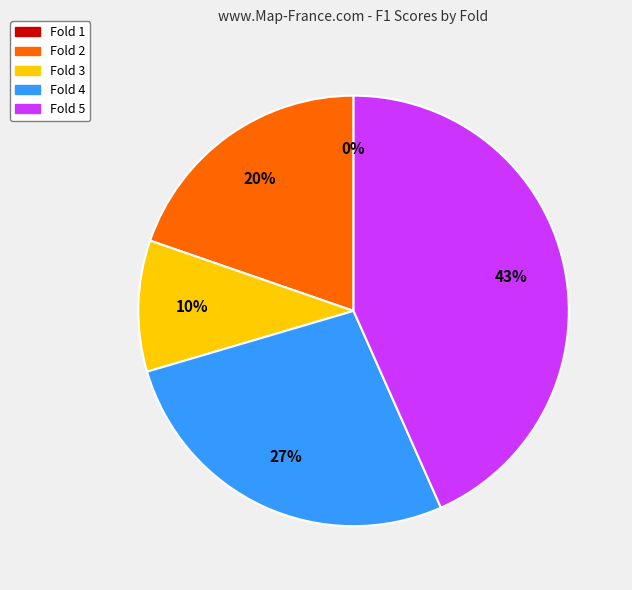

Is the sum of Fold 2 and Fold 3 greater than half?

No